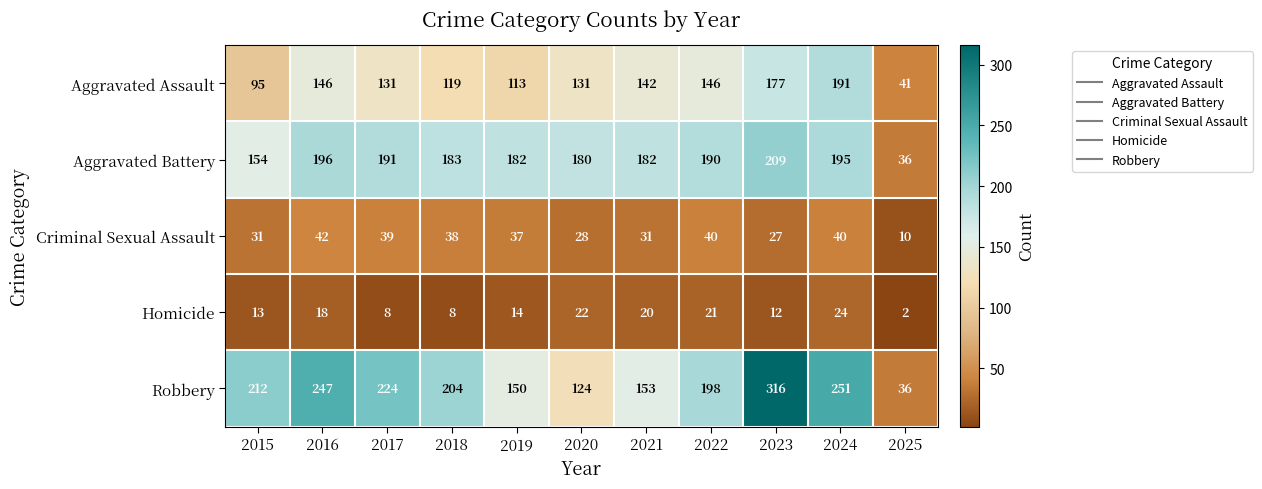

Which series changed the most between 2019 and 2022?

Robbery